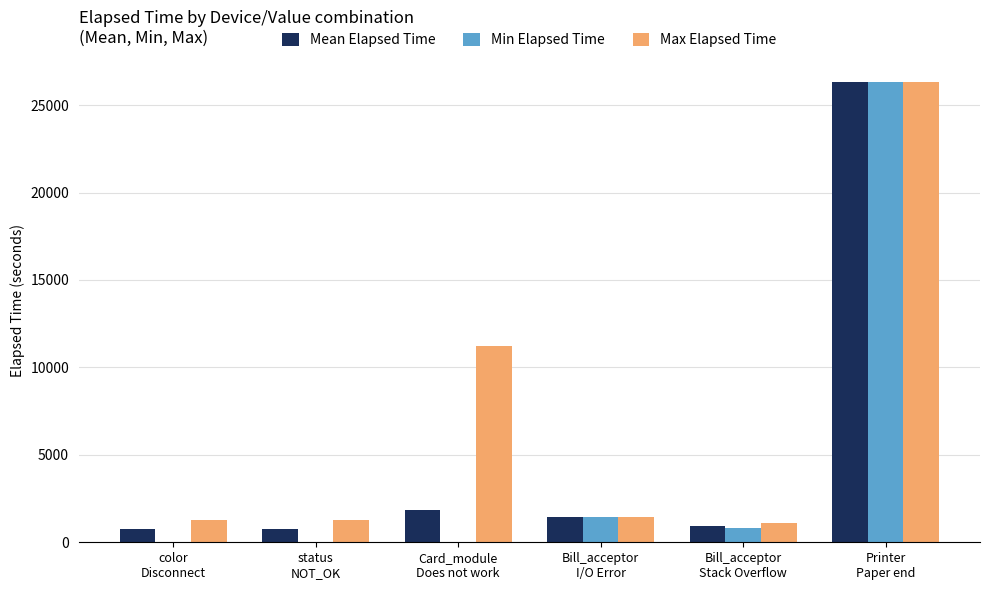

At which label is Min Elapsed Time closest to 13154?

Bill_acceptor
I/O Error